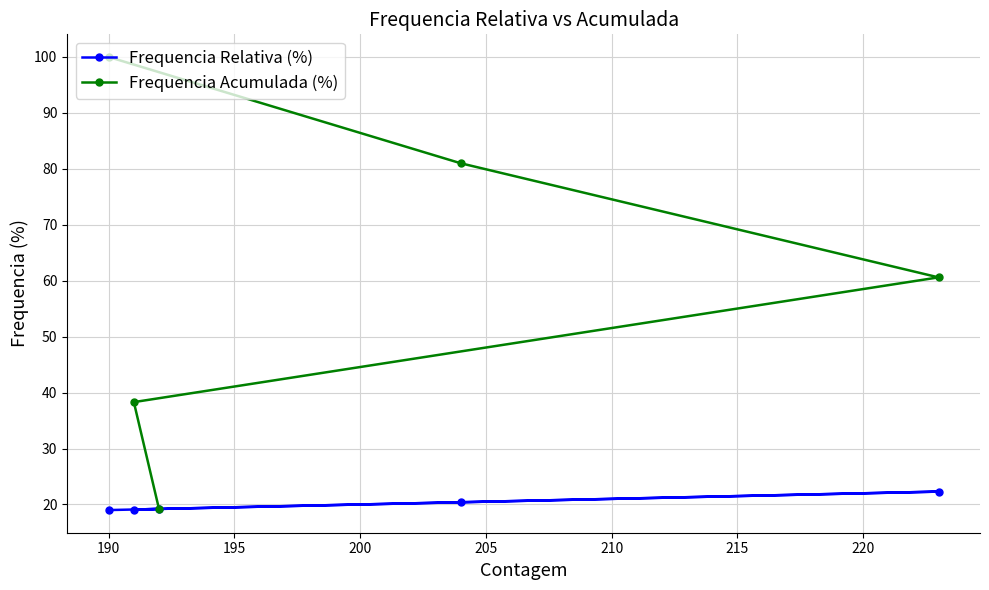

What is the value of the Frequencia Acumulada (%) point at the 4th from the left?

81.0